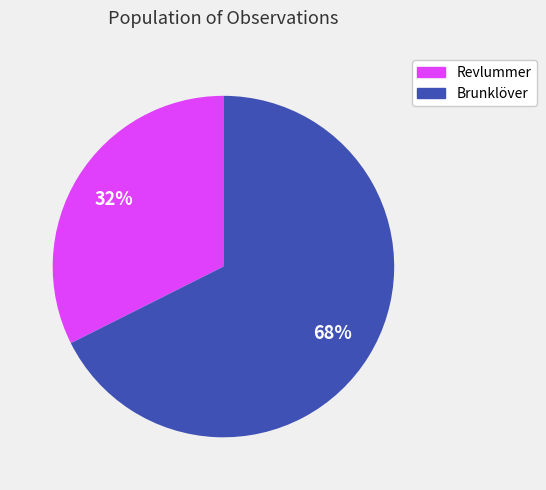

Is there any slice that represents more than half of the pie?

Yes